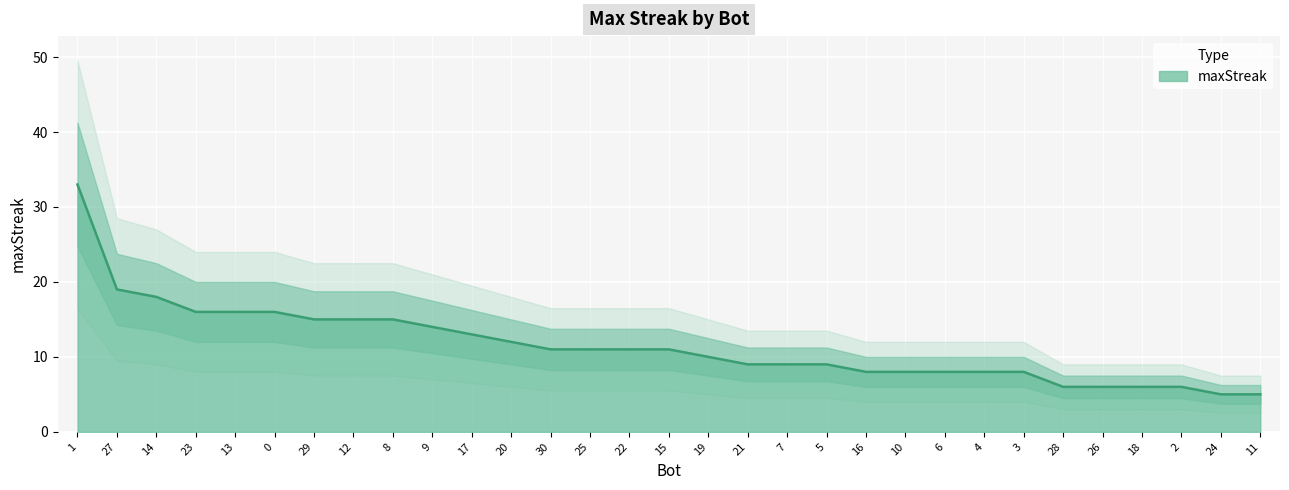

What is the greatest value displayed?

33